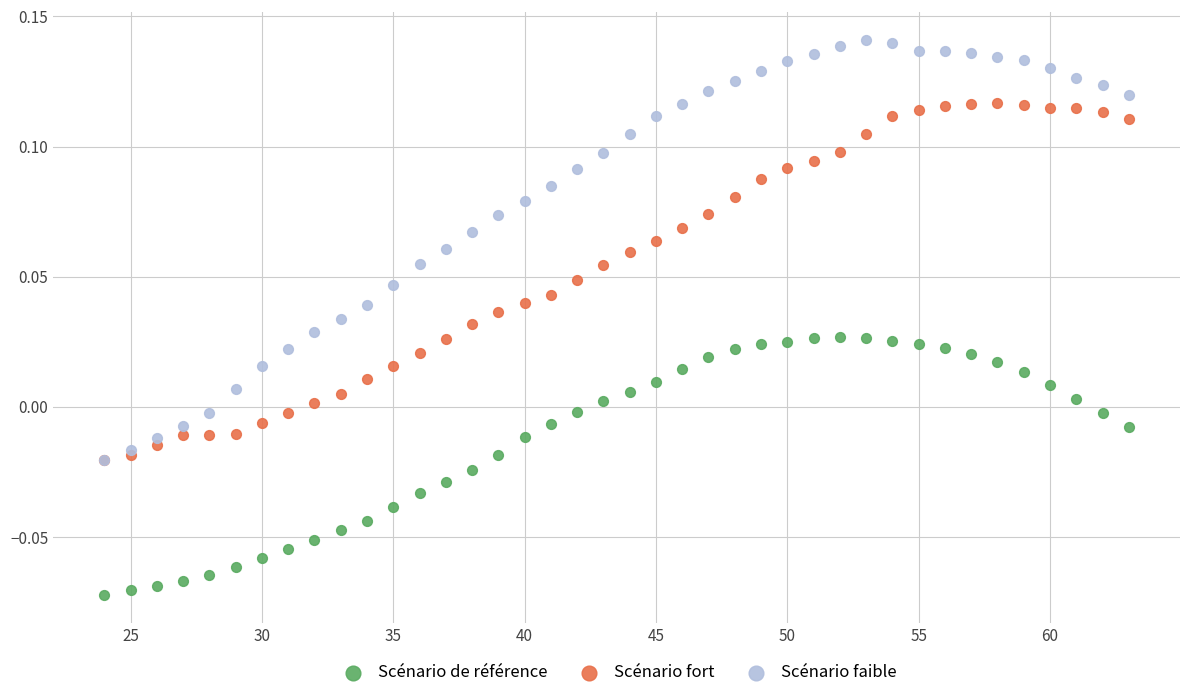

Which series contains the highest Y value?

Scénario faible